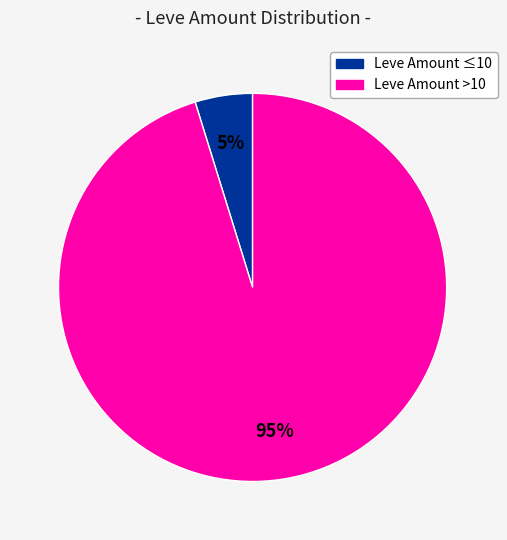

To the nearest percent, what is the average slice percentage?

50%